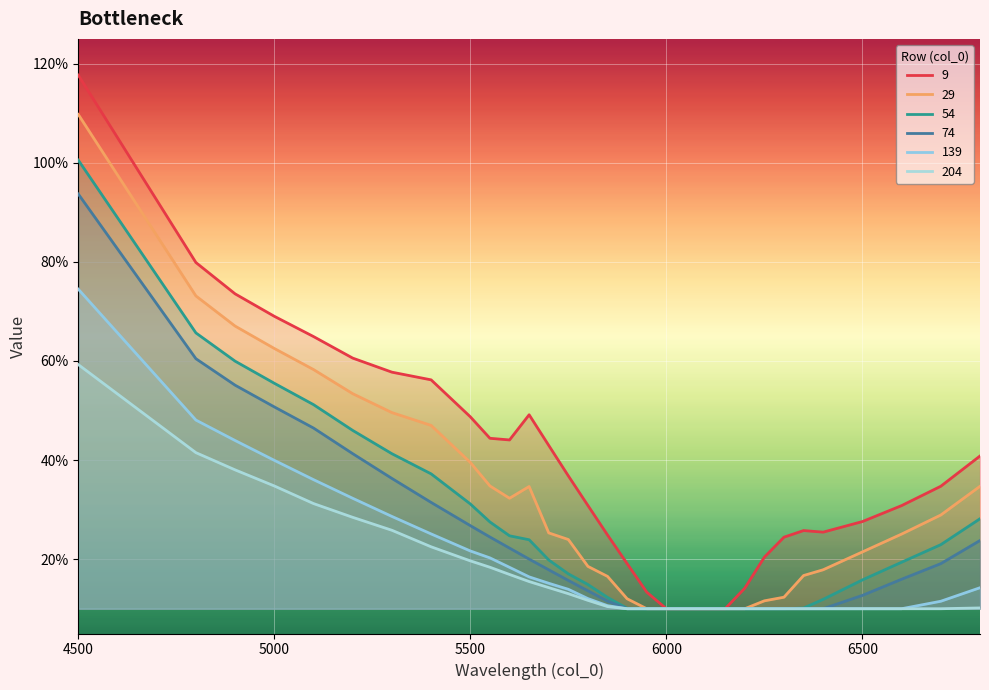

Rank the series by their maximum value, from highest to lowest.

9, 29, 54, 74, 139, 204